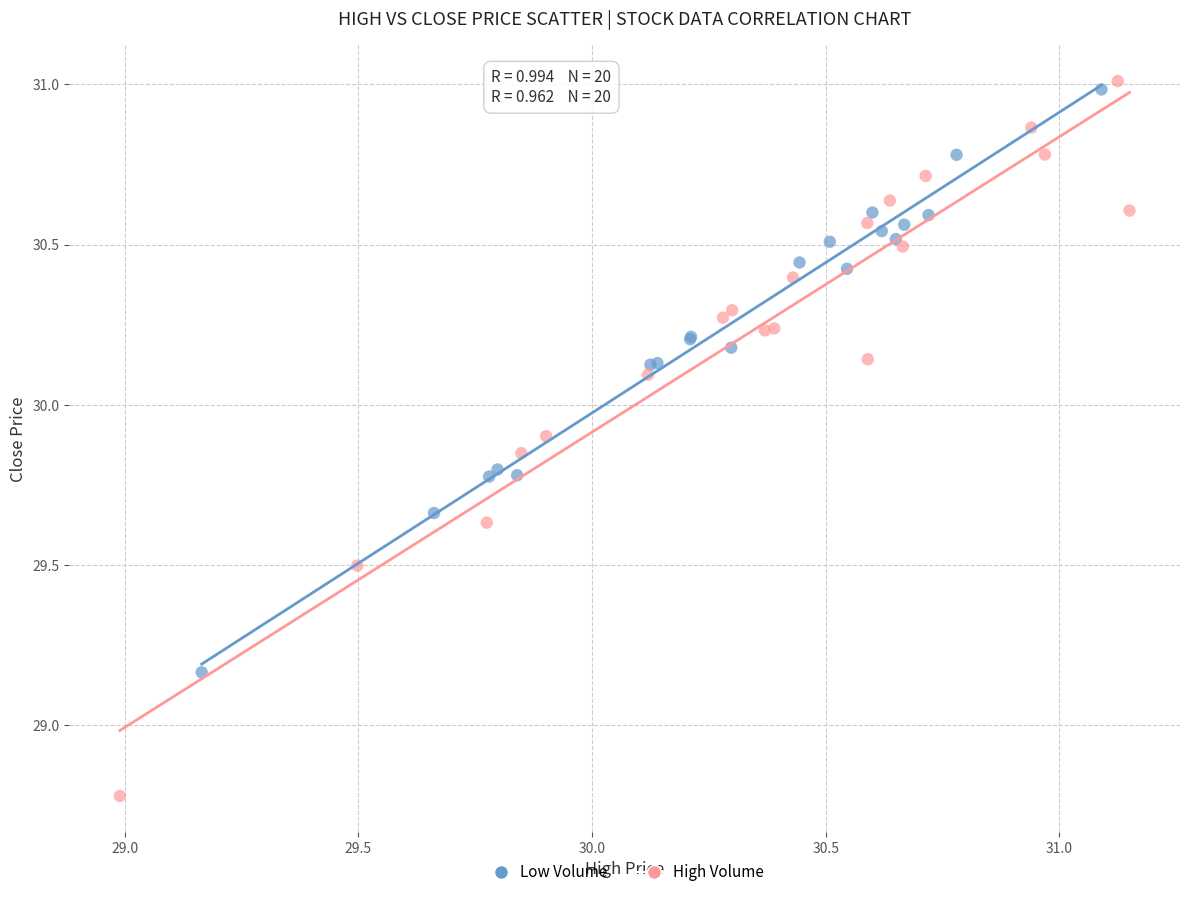

Which series has the widest spread of Y values?

High Volume